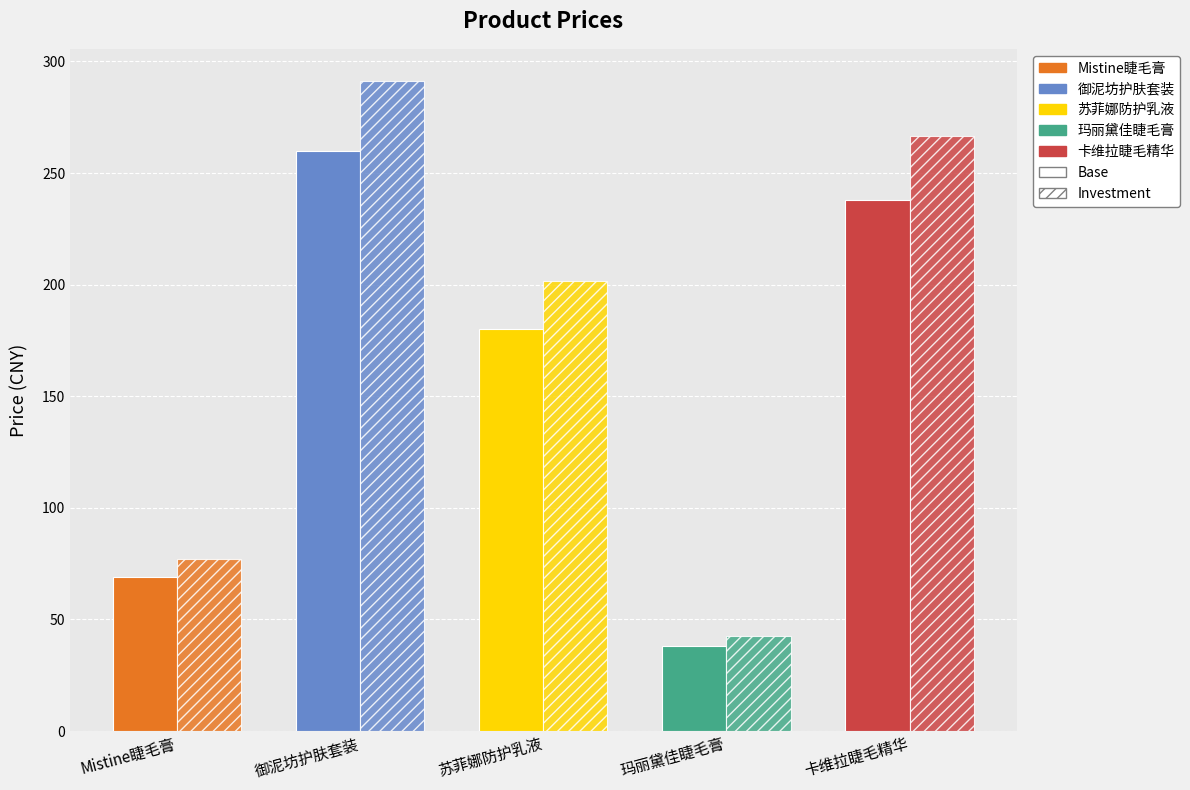

List the series in order of their overall mean, lowest first.

Base, Investment